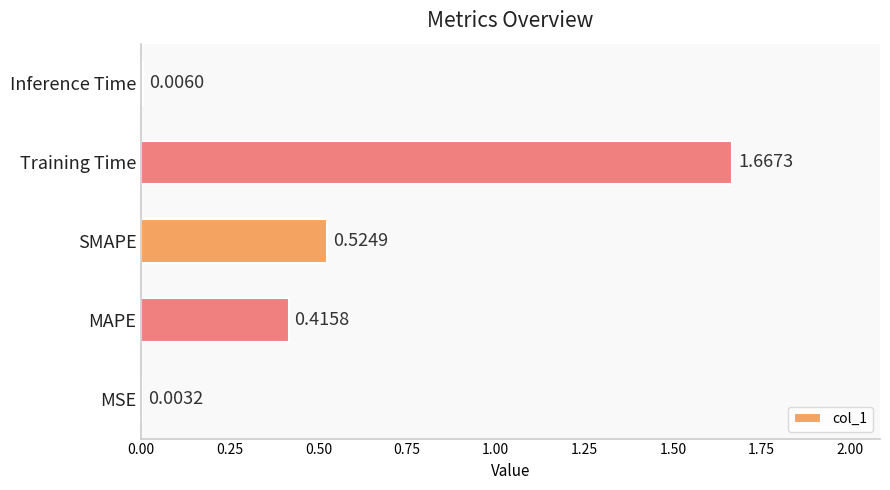

Which category has the highest value across all series?

Training Time